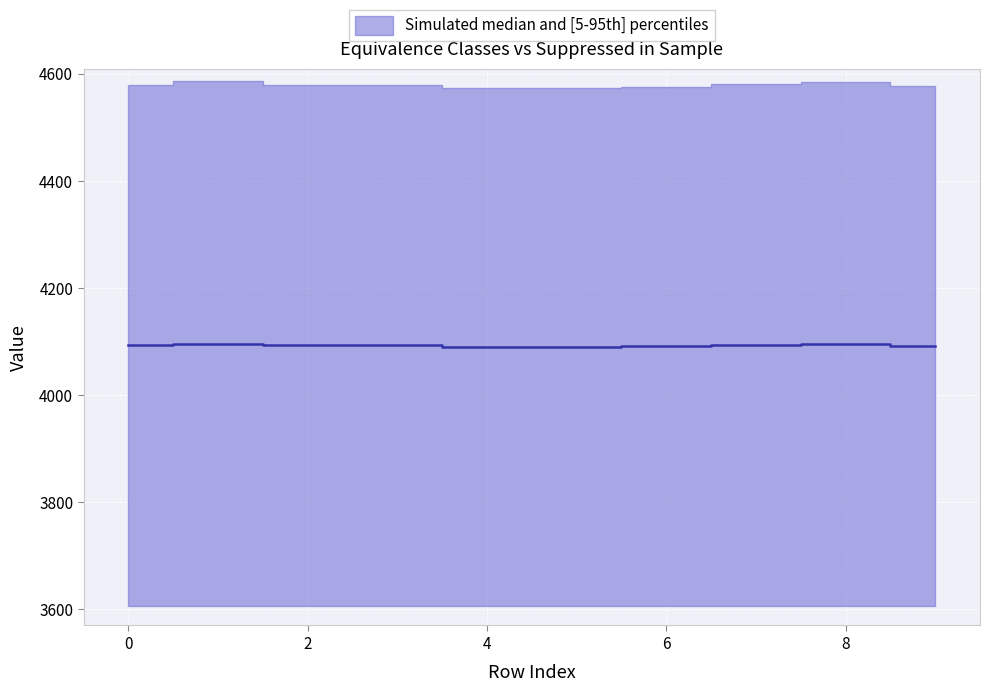

What is the change in value from 5 to 8?

+5.5